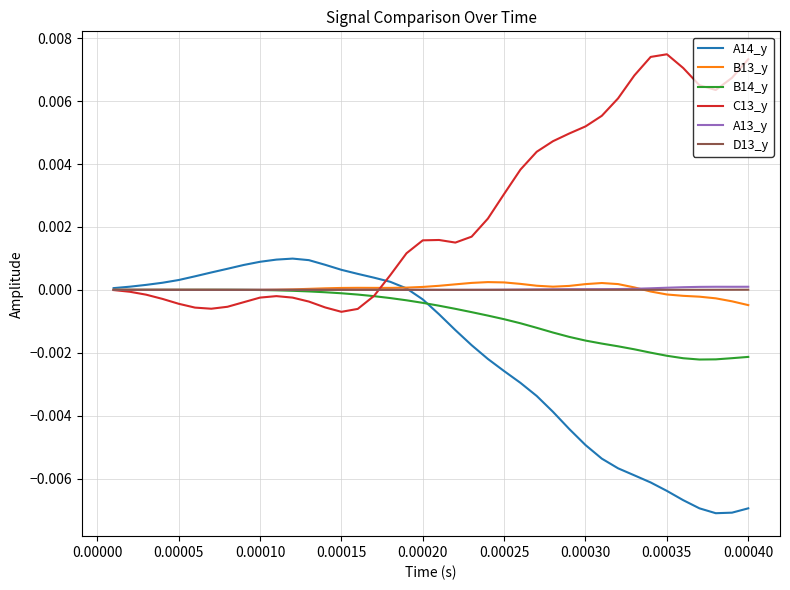

Which series has the largest total across all categories?

C13_y